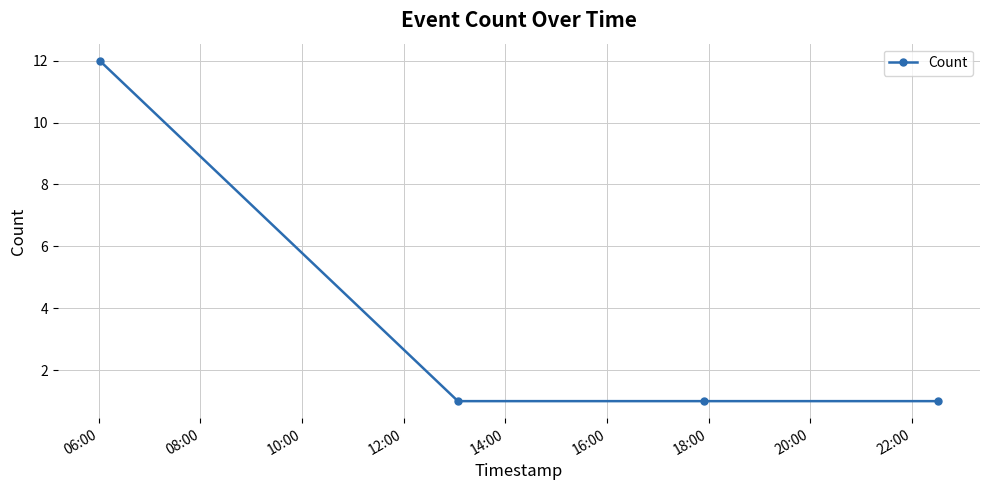

Reading right to left, transcribe all the data shown in this chart.

1	1	1	12